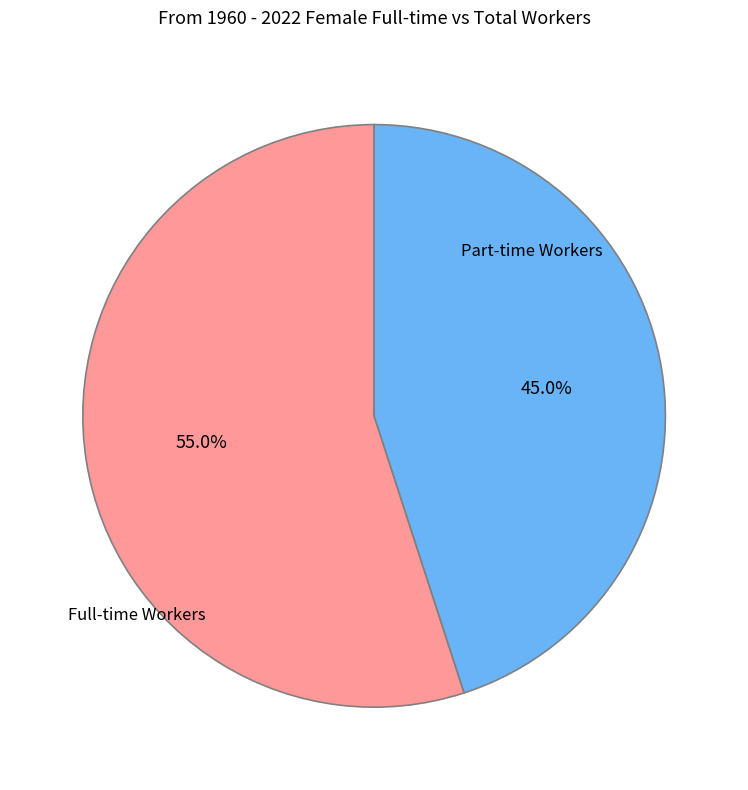

Which has a higher value, Full-time Workers or Part-time Workers?

Full-time Workers